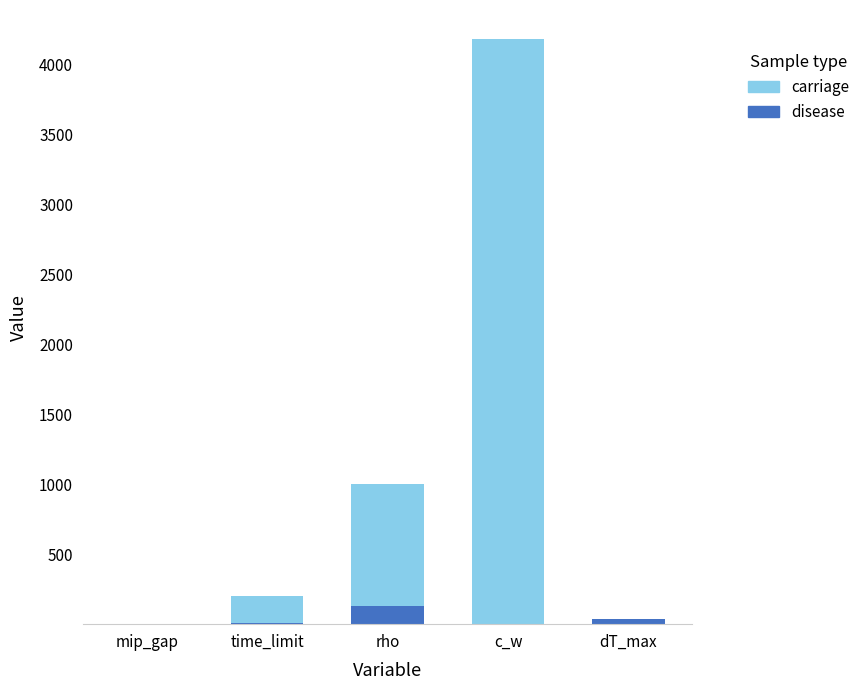

What is the sum of all disease values?

176.8